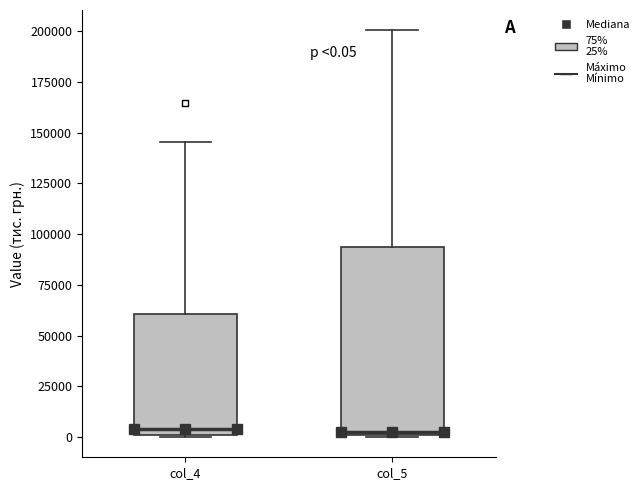

Which box is the tallest, from its lower edge to its upper edge?

col_5